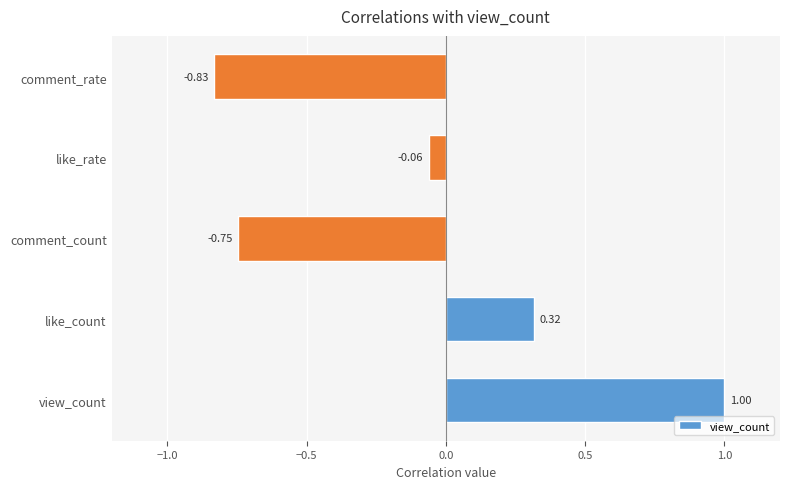

List the labels in order of value, smallest first.

comment_rate, comment_count, like_rate, like_count, view_count